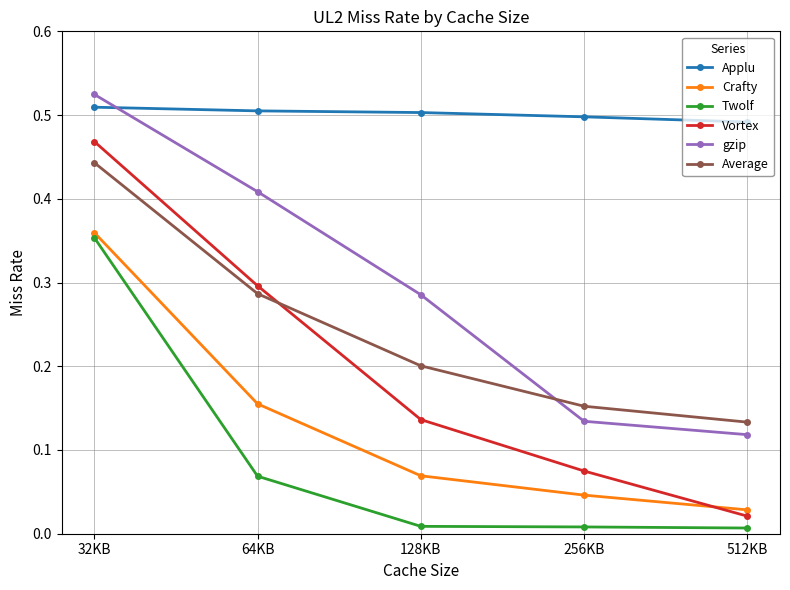

True or false: Vortex and Twolf intersect in this chart.

False